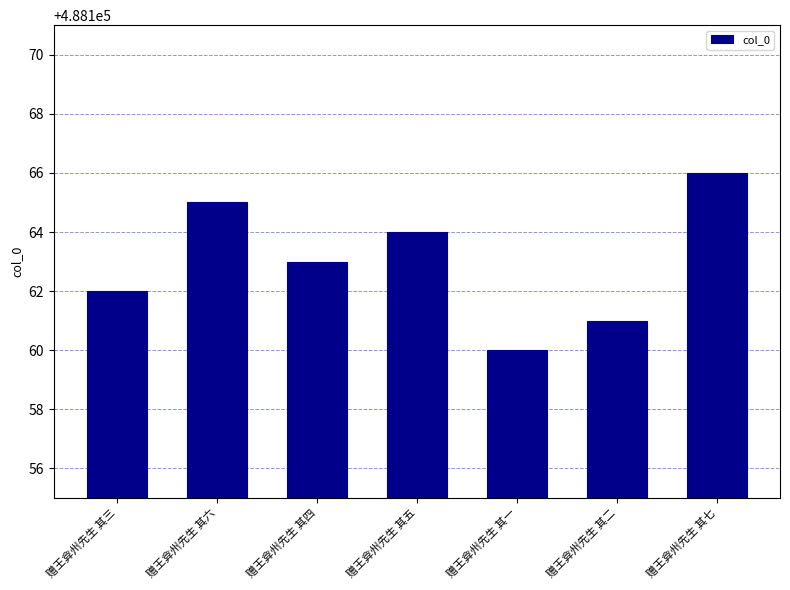

Reading left to right, transcribe all the data shown in this chart.

赠王弇州先生 其三=488162	赠王弇州先生 其六=488165	赠王弇州先生 其四=488163	赠王弇州先生 其五=488164	赠王弇州先生 其一=488160	赠王弇州先生 其二=488161	赠王弇州先生 其七=488166